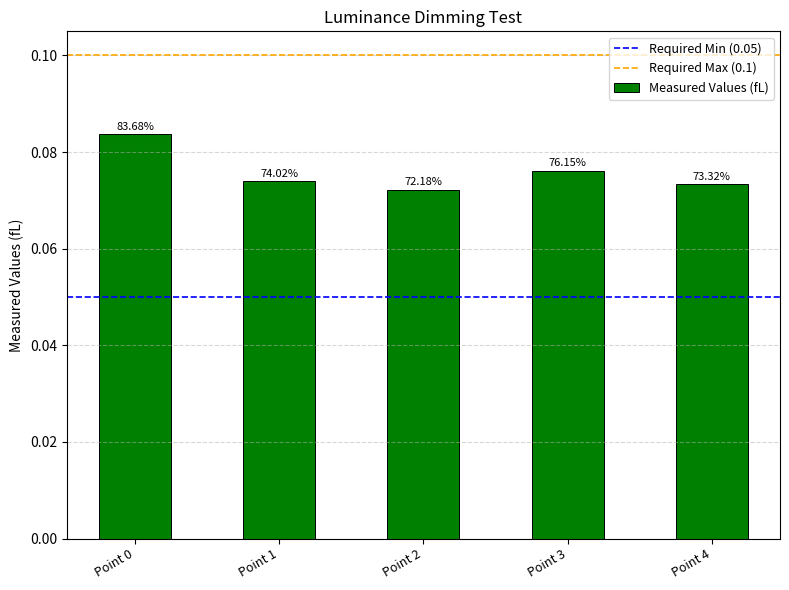

At which category does the chart reach its minimum across all series?

Point 2